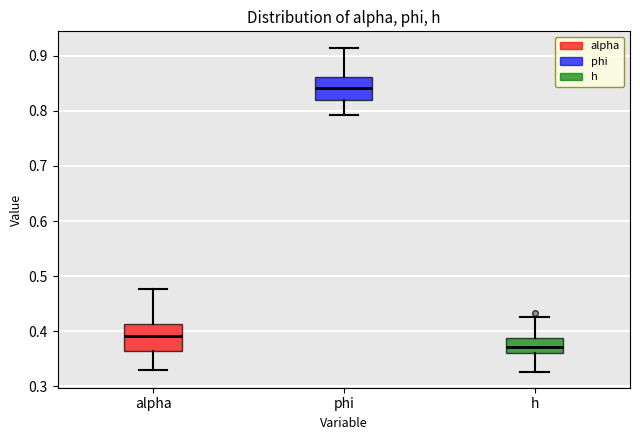

Reading left to right, read every box against the y-axis: the position of its median line, the range the box covers, and the ends of its whiskers. The values are not printed on the chart, so give them approximately, as read against the axis.

alpha: median 0.39, box 0.36 to 0.41, whiskers 0.33 to 0.48
phi: median 0.84, box 0.82 to 0.86, whiskers 0.79 to 0.92
h: median 0.37, box 0.36 to 0.39, whiskers 0.33 to 0.43